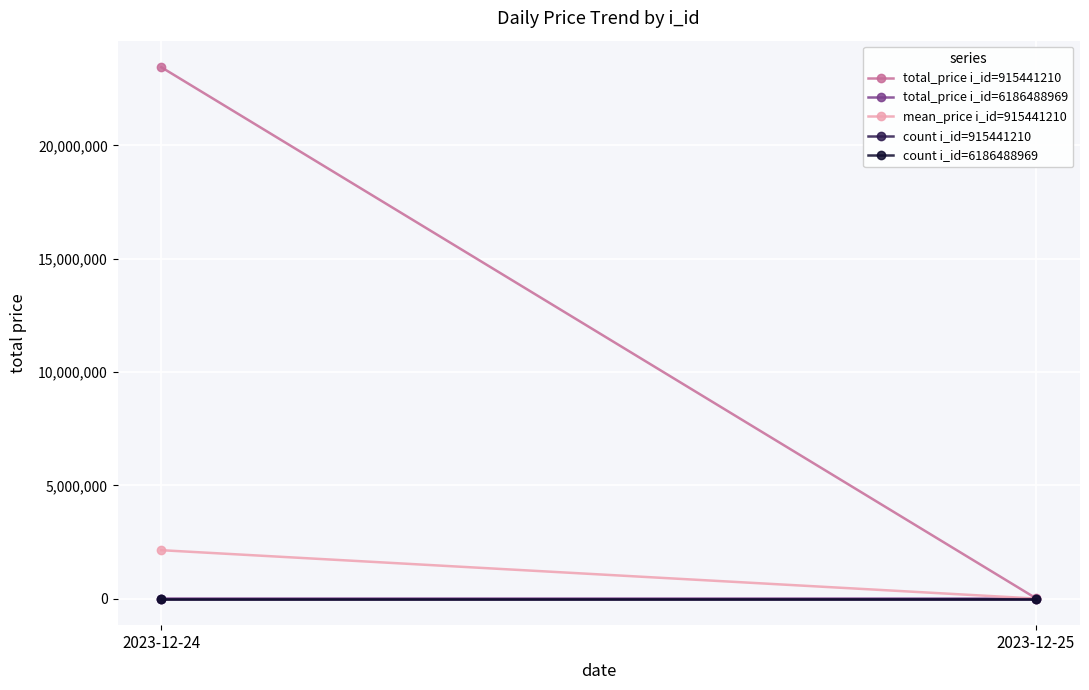

What value does the count i_id=6186488969 series have at 2023-12-24?

3